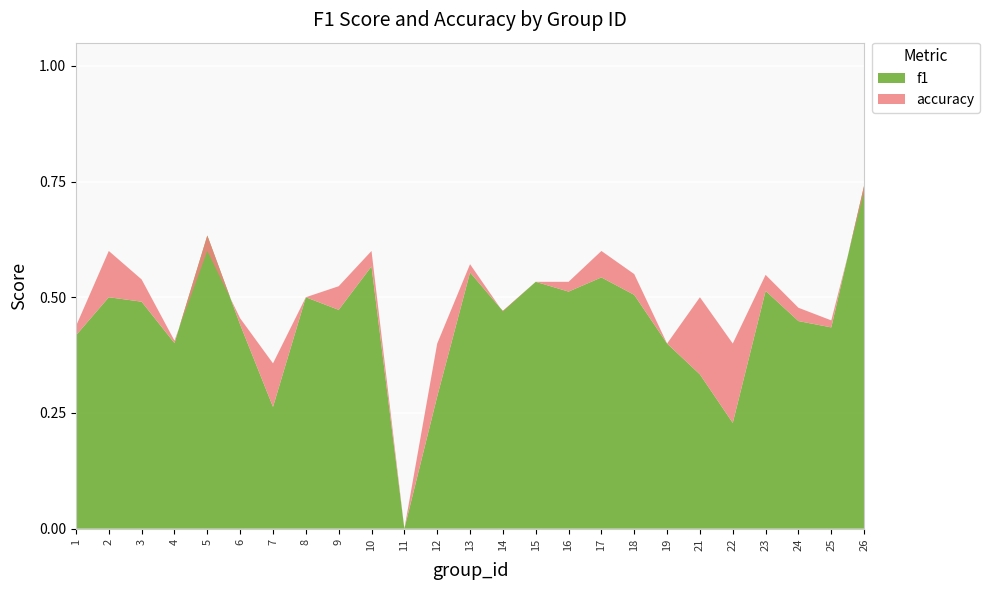

Reading right to left, transcribe all the data shown in this chart.

f1: 0.7	0.4	0.4	0.5	0.2	0.3	0.4	0.5	0.5	0.5	0.5	0.5	0.6	0.3	0.0	0.6	0.5	0.5	0.3	0.4	0.6	0.4	0.5	0.5	0.4
accuracy: 0.7	0.5	0.5	0.5	0.4	0.5	0.4	0.6	0.6	0.5	0.5	0.5	0.6	0.4	0.0	0.6	0.5	0.5	0.4	0.5	0.6	0.4	0.5	0.6	0.4